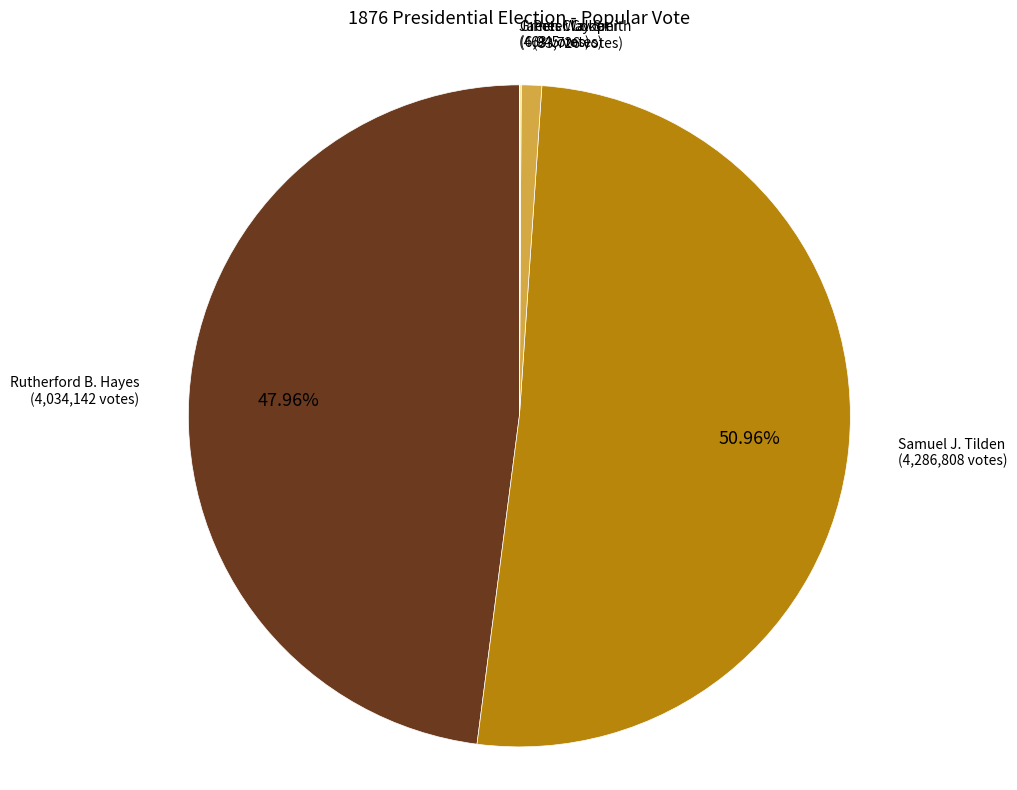

Does any single category account for the majority?

Yes